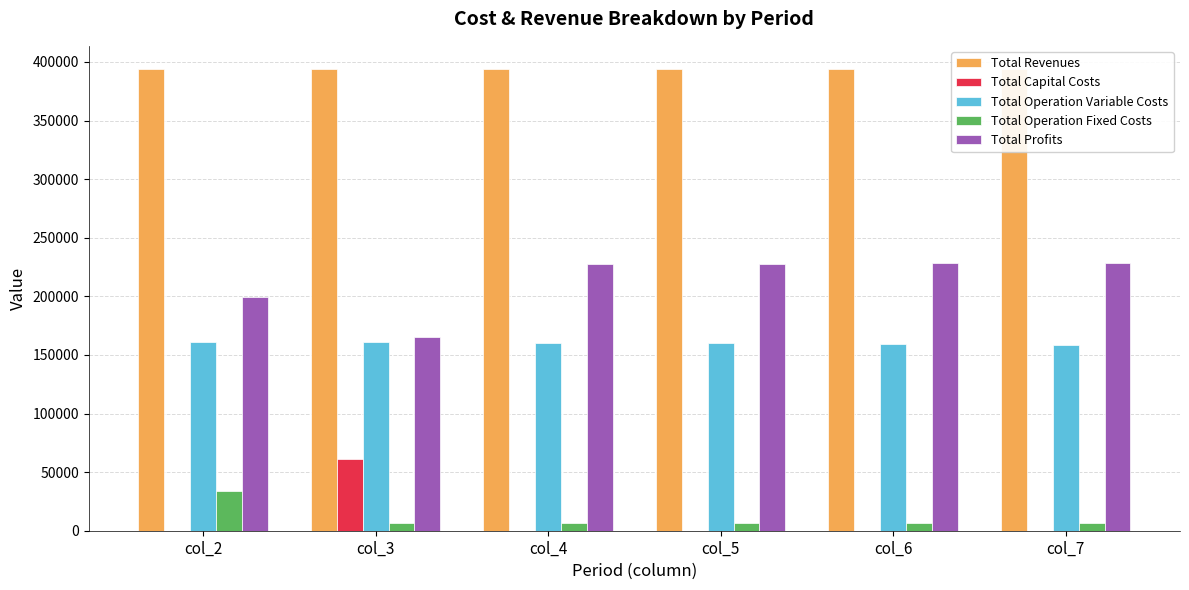

At which label is Total Capital Costs closest to 30800?

col_2